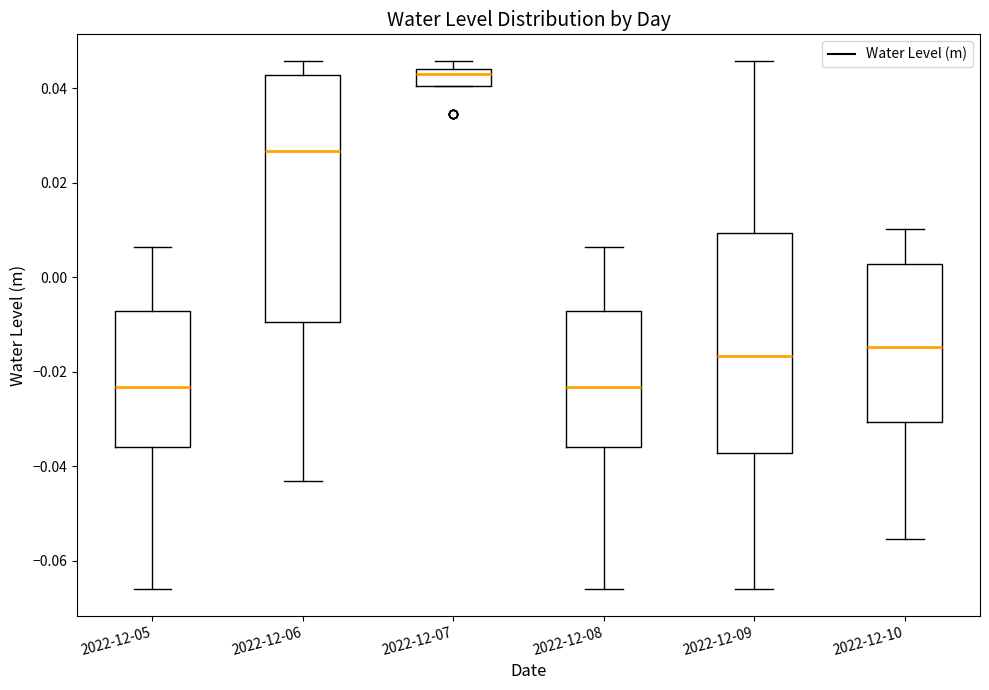

Where does the median line of the box for 2022-12-10 sit on the y-axis? The values are not printed on the chart, so give them approximately, as read against the axis.

-0.014